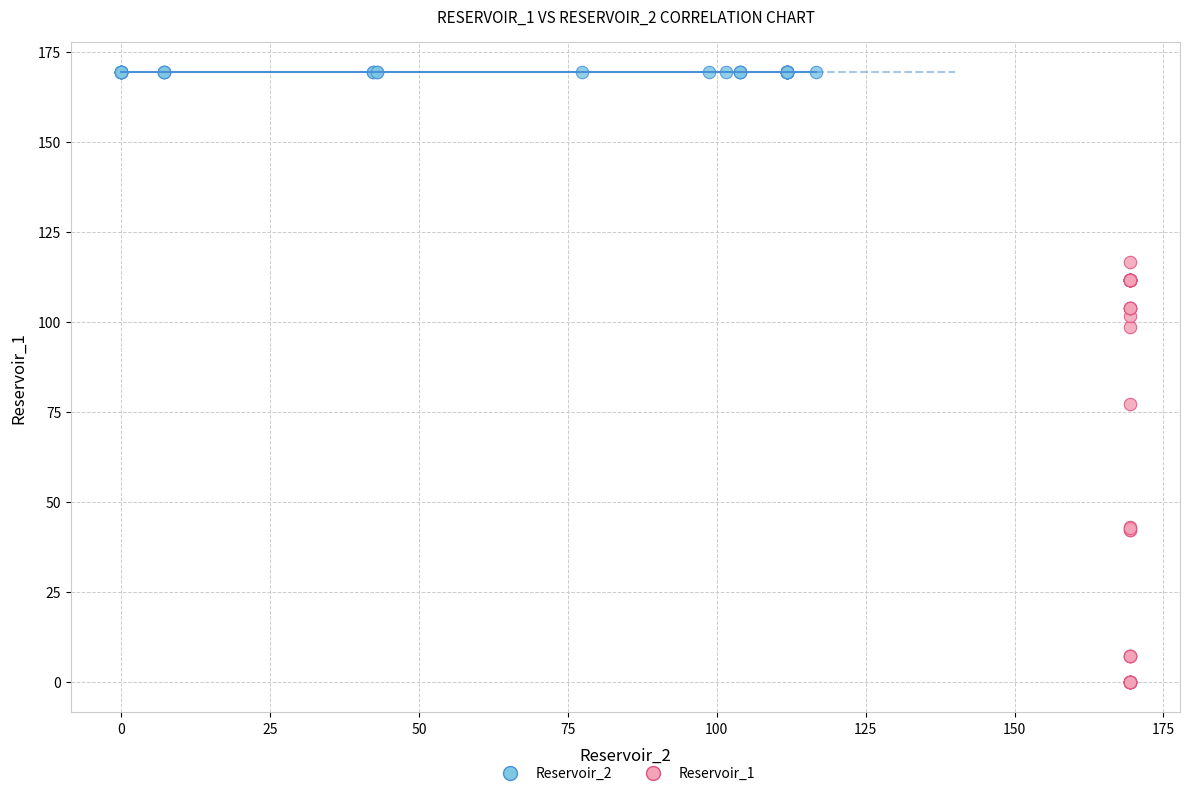

Which series contains the highest Y value?

Reservoir_2